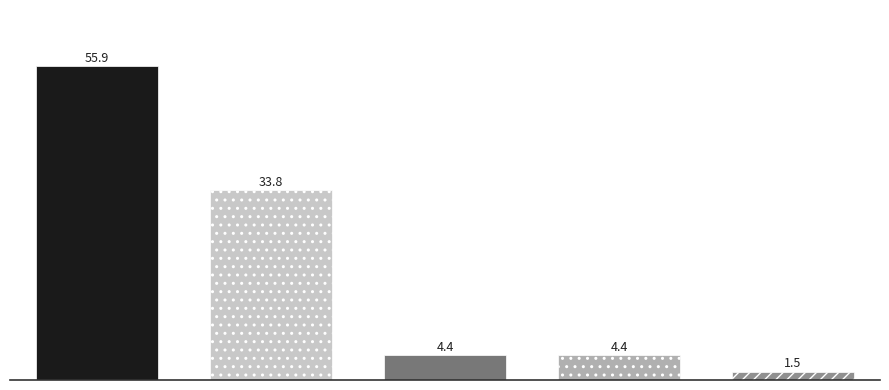

At which category does the chart reach its peak across all series?

Electronic